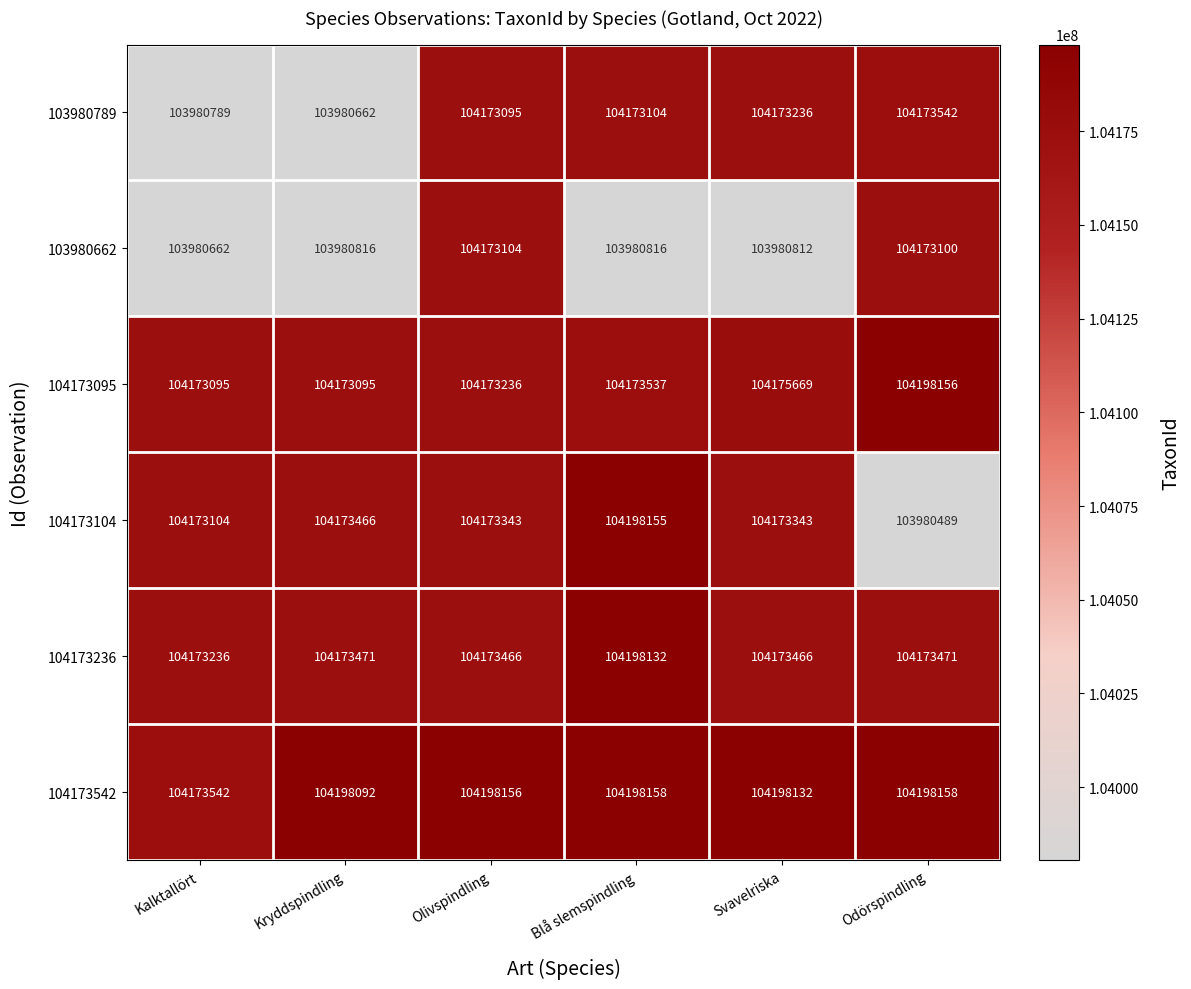

What value does the 104173095 series have at Svavelriska, to the nearest 100?

104175700